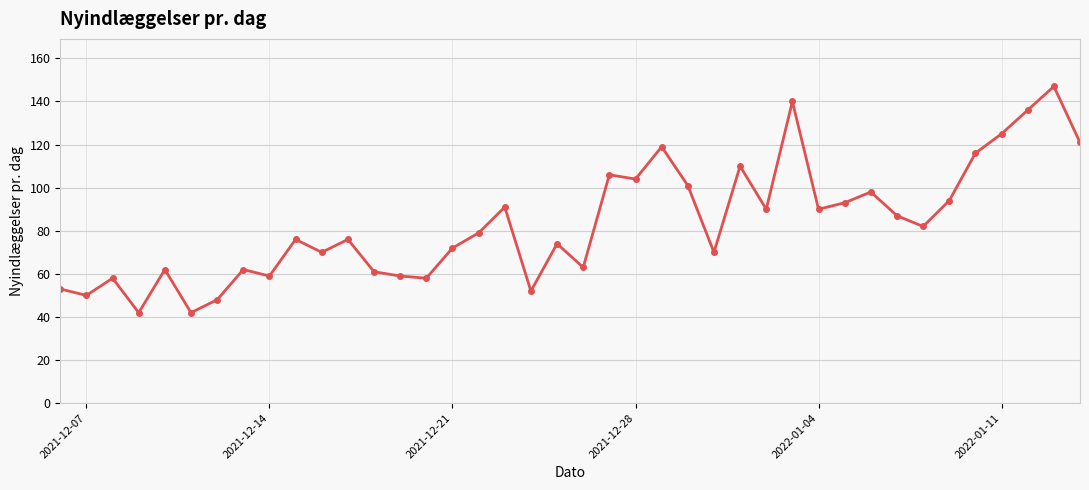

Reading left to right, list all the values displayed in this chart.

53	50	58	42	62	42	48	62	59	76	70	76	61	59	58	72	79	91	52	74	63	106	104	119	101	70	110	90	140	90	93	98	87	82	94	116	125	136	147	121